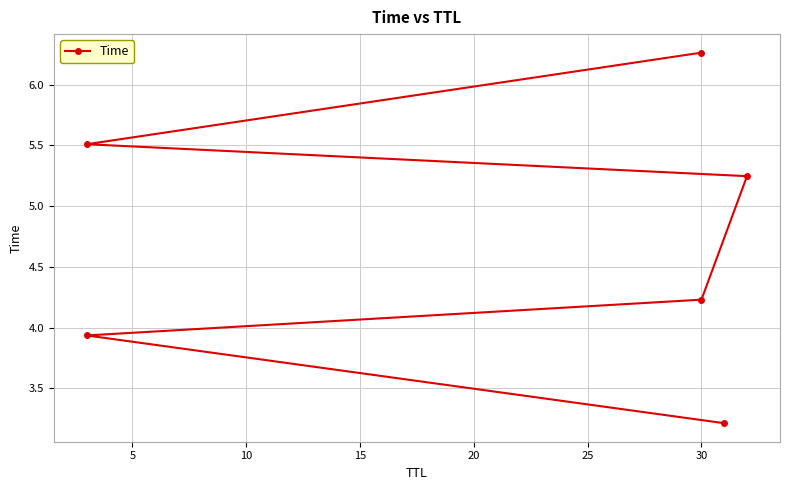

Is it true that the value at 0 is 5.5?

False